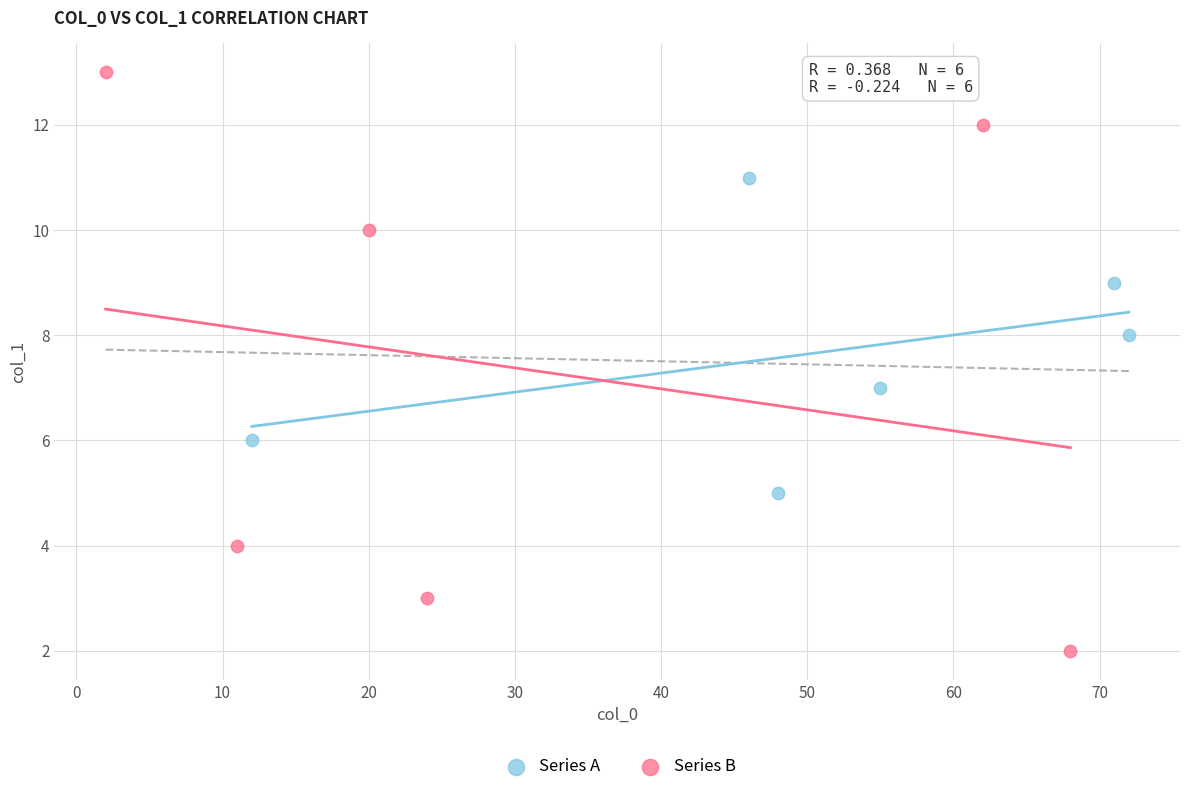

What are all the series names shown in the legend?

Series A, Series B